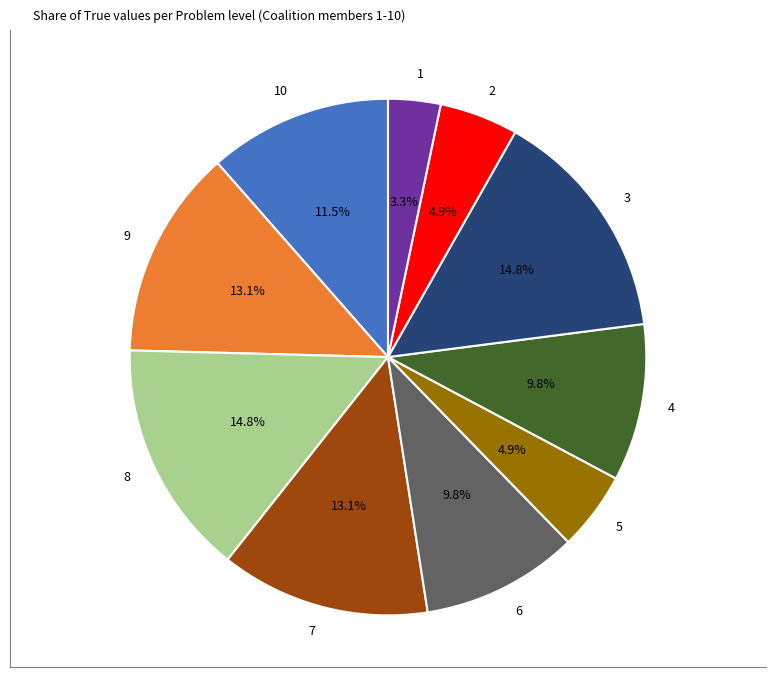

To the nearest percent, what is the combined percentage of 7 and 2?

18%